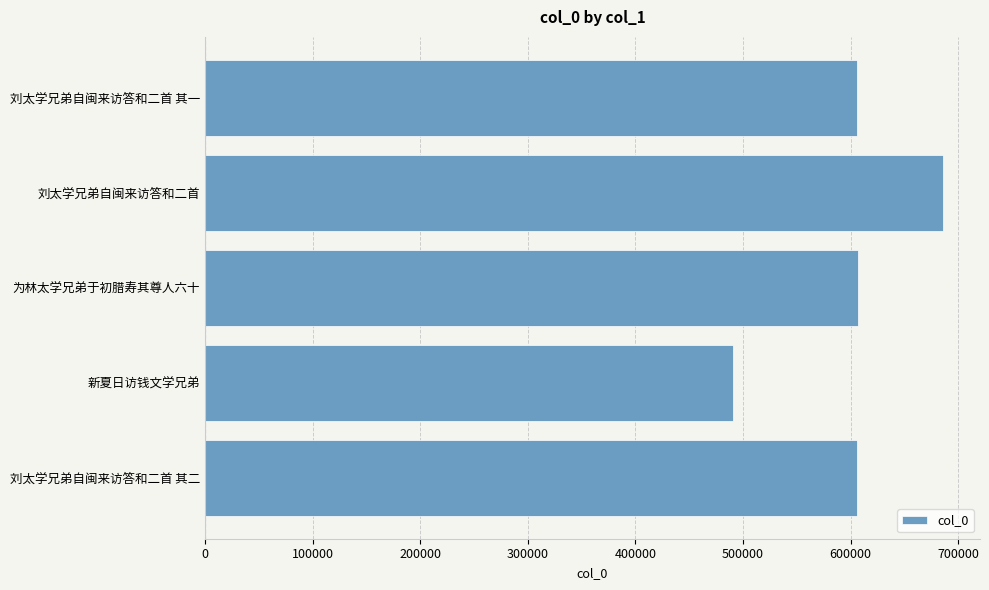

What is the value of the 4th bar from the top?

490875